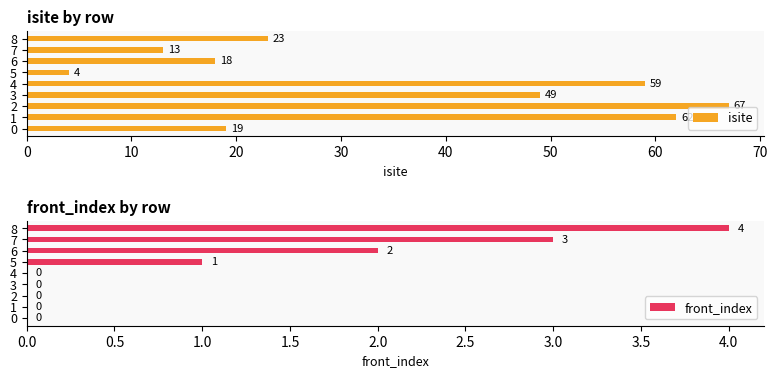

What is the average value of the isite series?

35